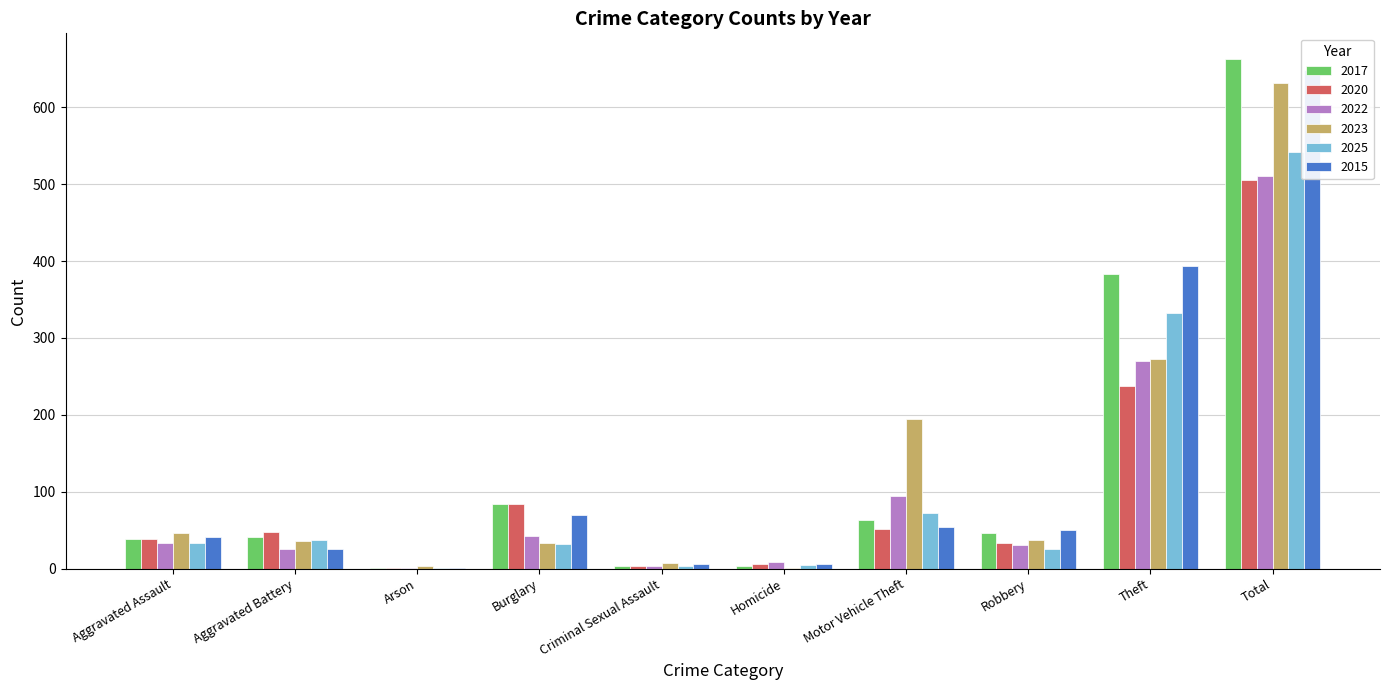

Is it true that 2023 equals 67 at Aggravated Assault?

False